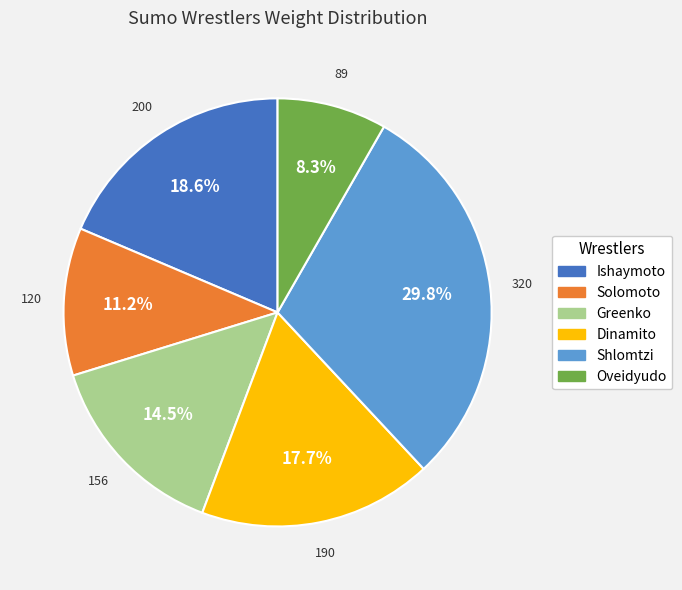

Count the number of slices in the pie.

6